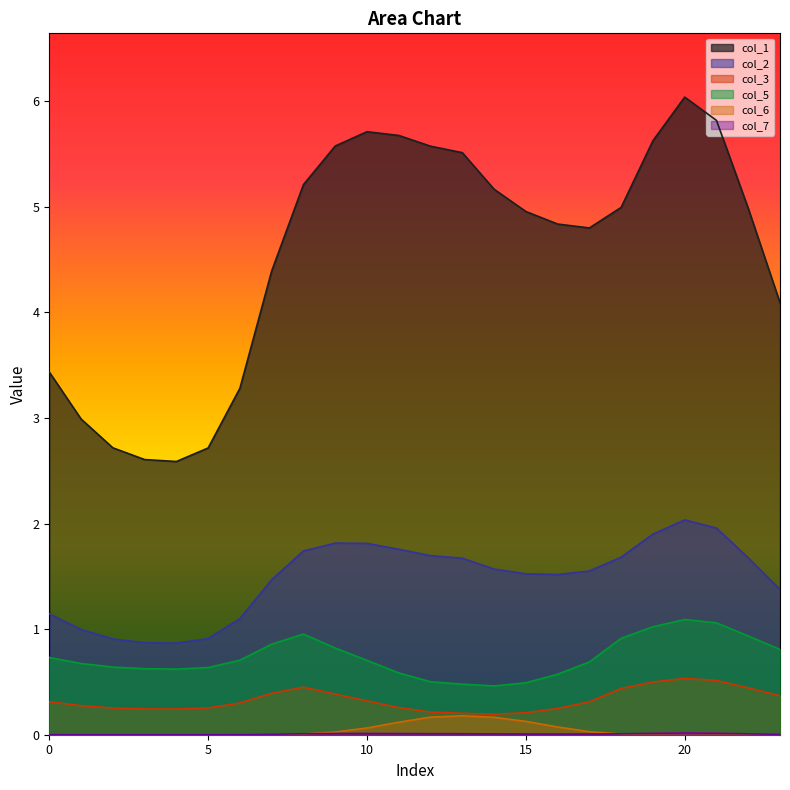

Is it true that col_7 equals 0.0 at 17?

False